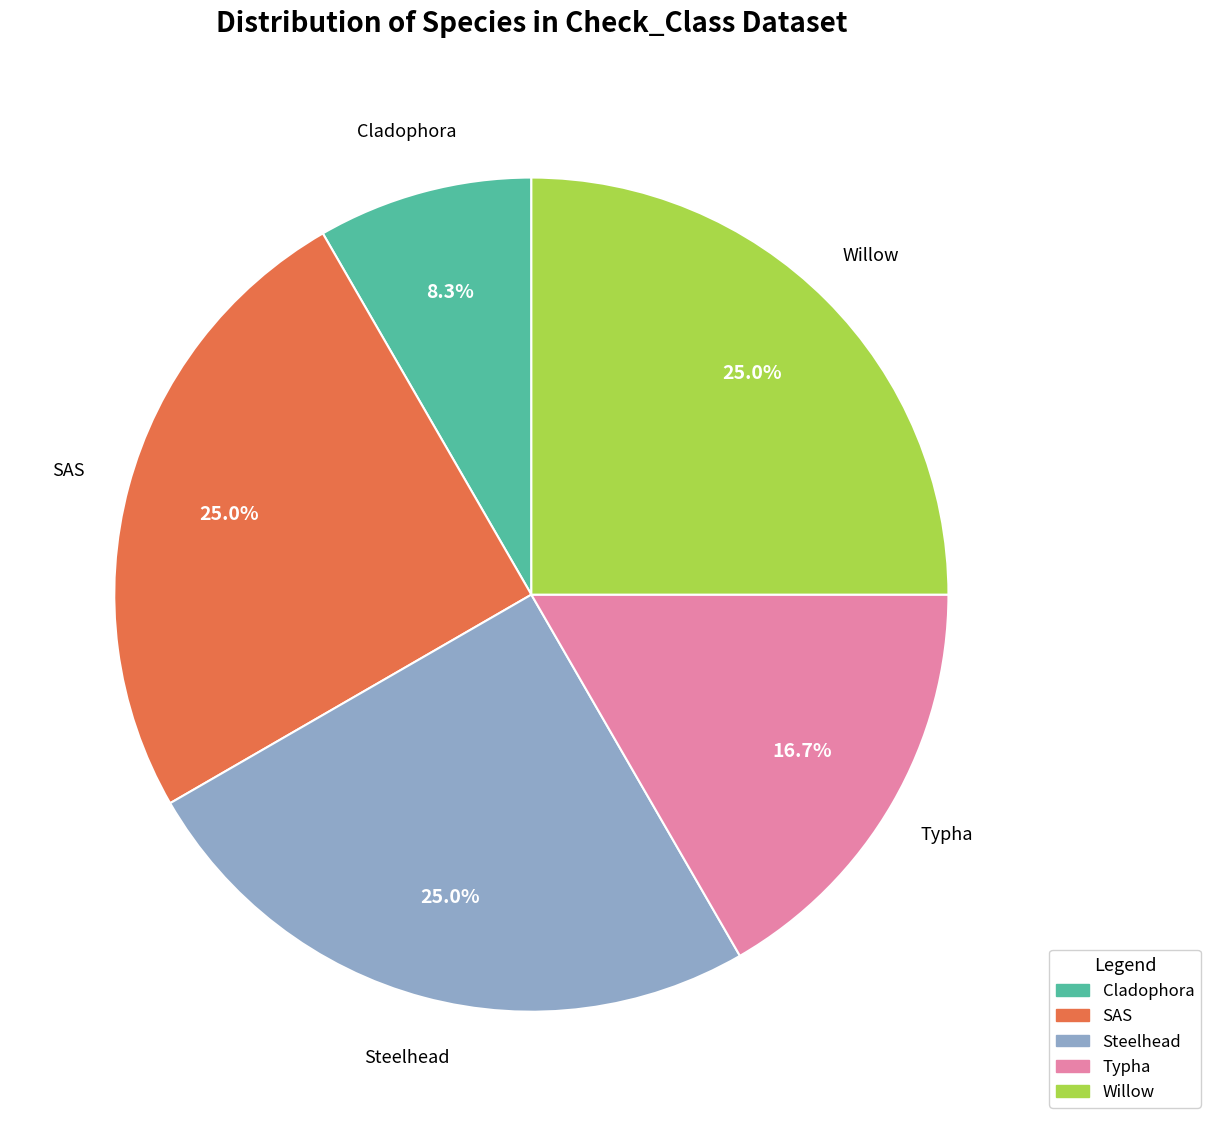

Which slice is the smallest?

Cladophora